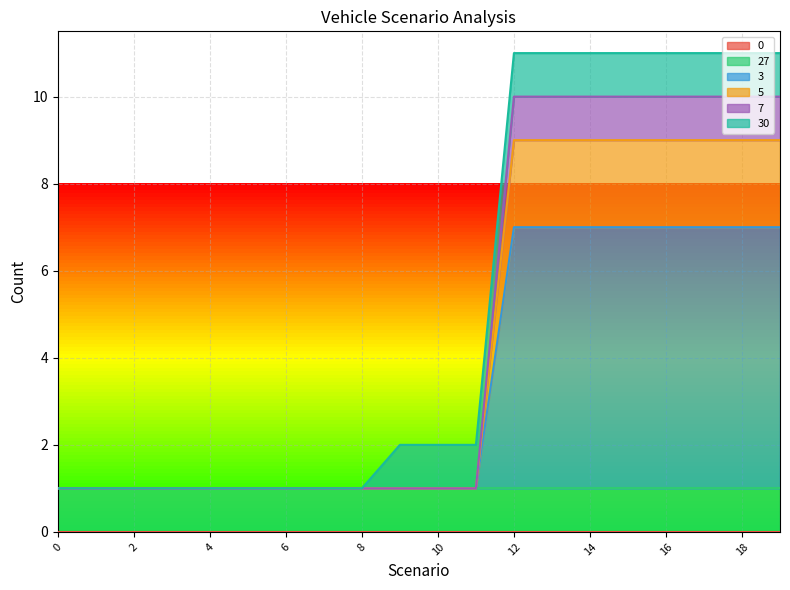

What is the value of the 7 point at the 12th from the left?

1